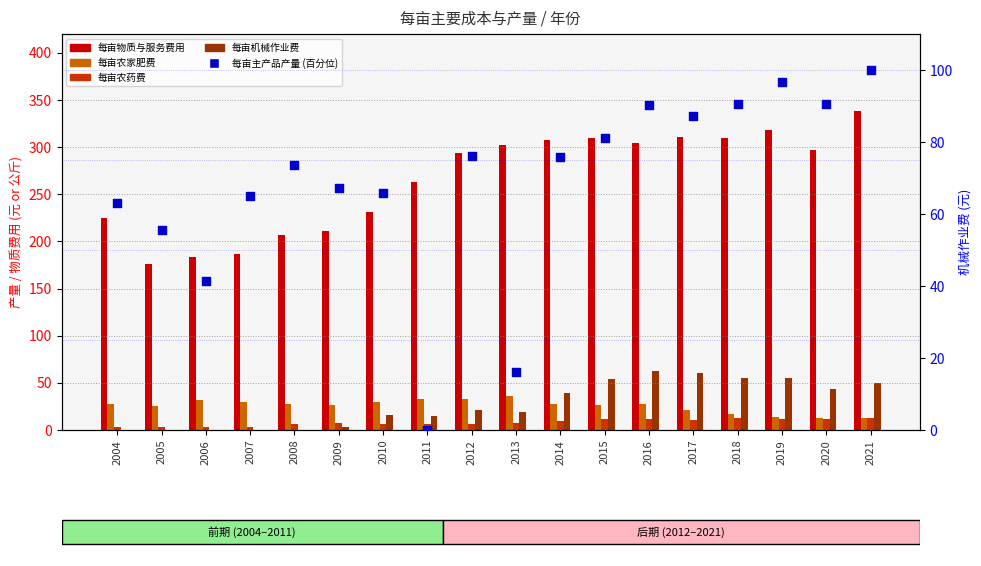

What is the total value across all series at 2007?

285.1